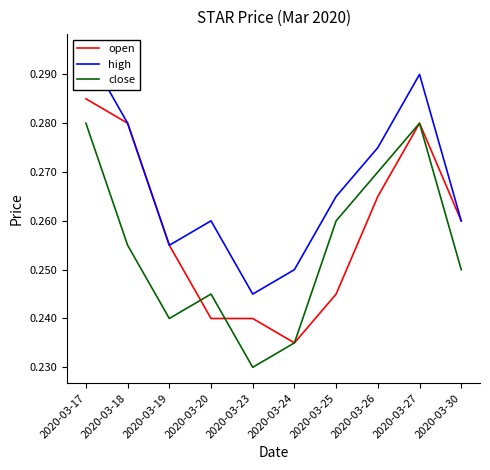

What is the difference between the maximum and minimum values in the close series?

0.1